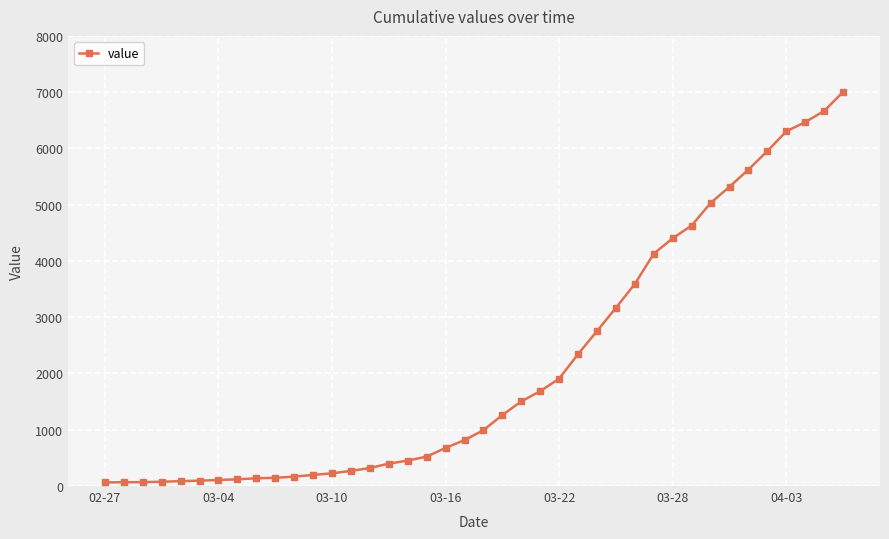

What is the difference between the maximum and minimum values?

6940